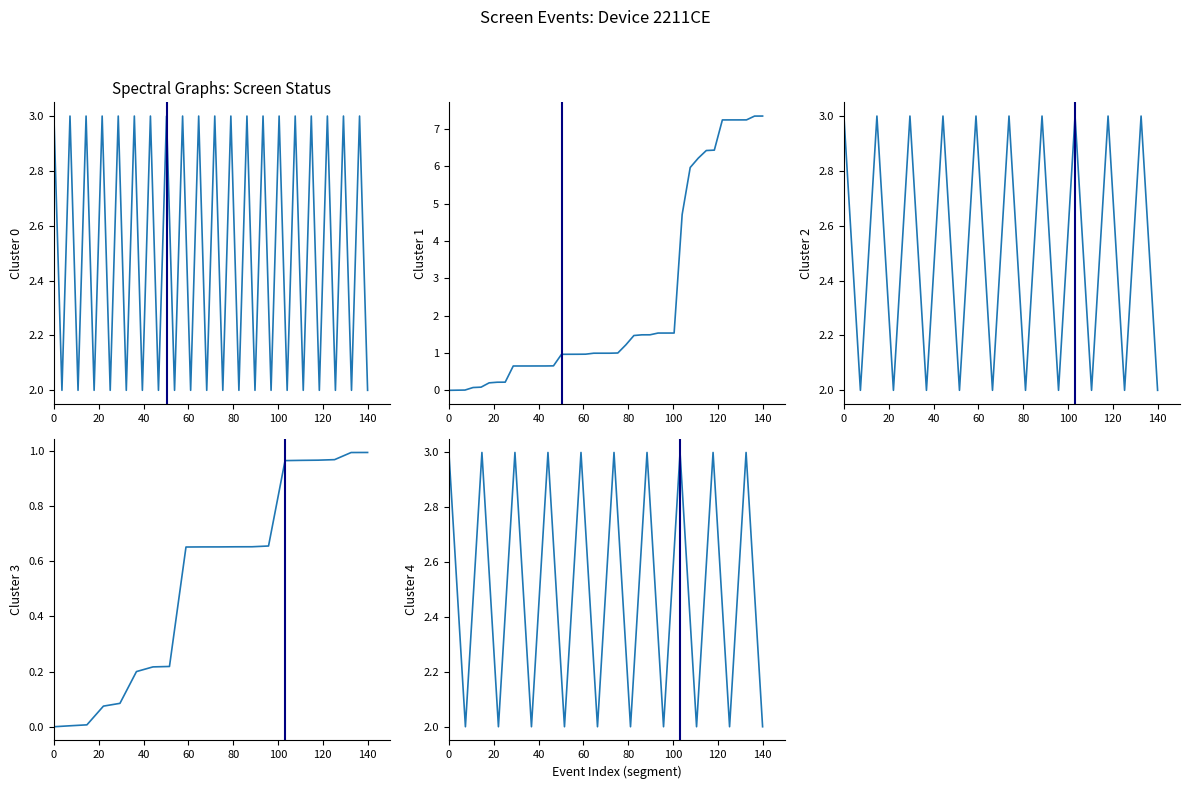

In screen_status, how many points are higher than both neighbors (excluding endpoints)?

19